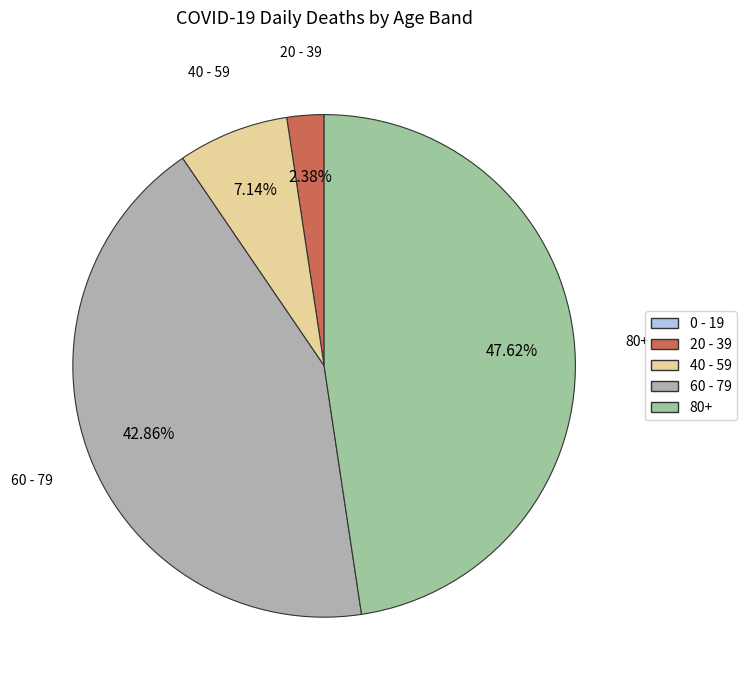

Combined, do 80+ and 40 - 59 account for over 50%?

Yes